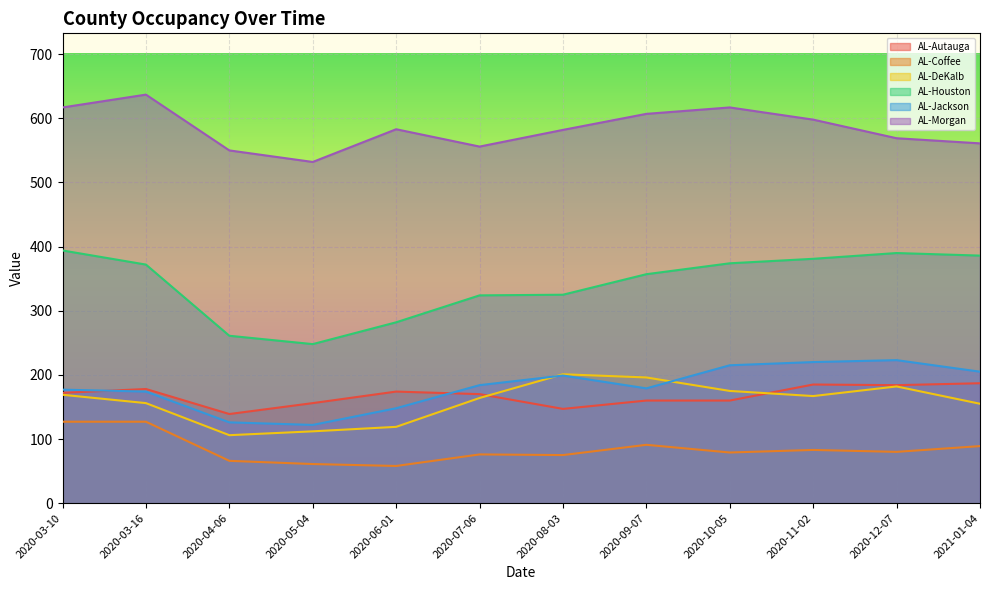

Is it true that AL-Houston equals 374 at 2020-10-05?

True